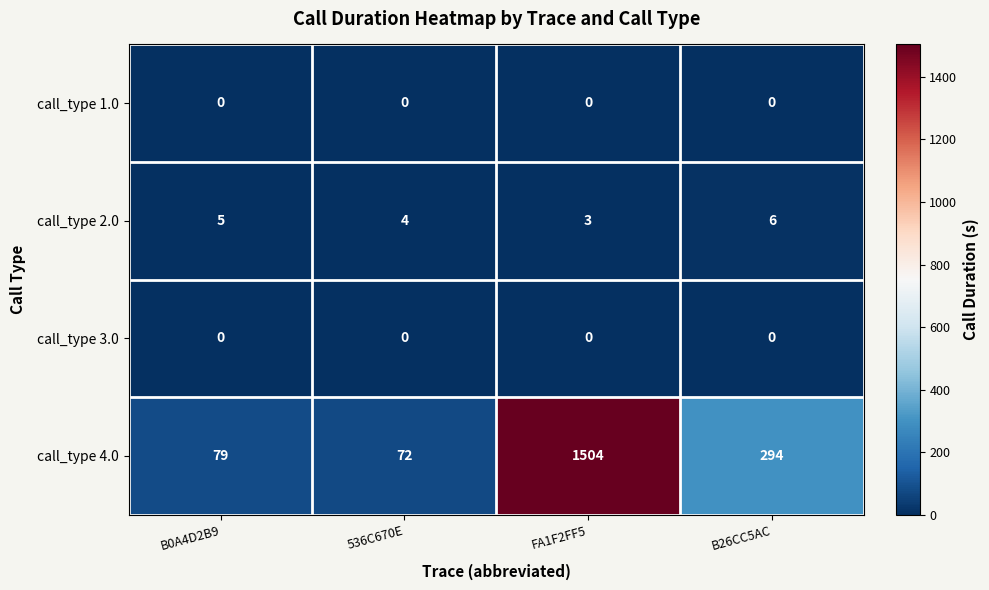

Which series has the largest total across all categories?

call_type 4.0